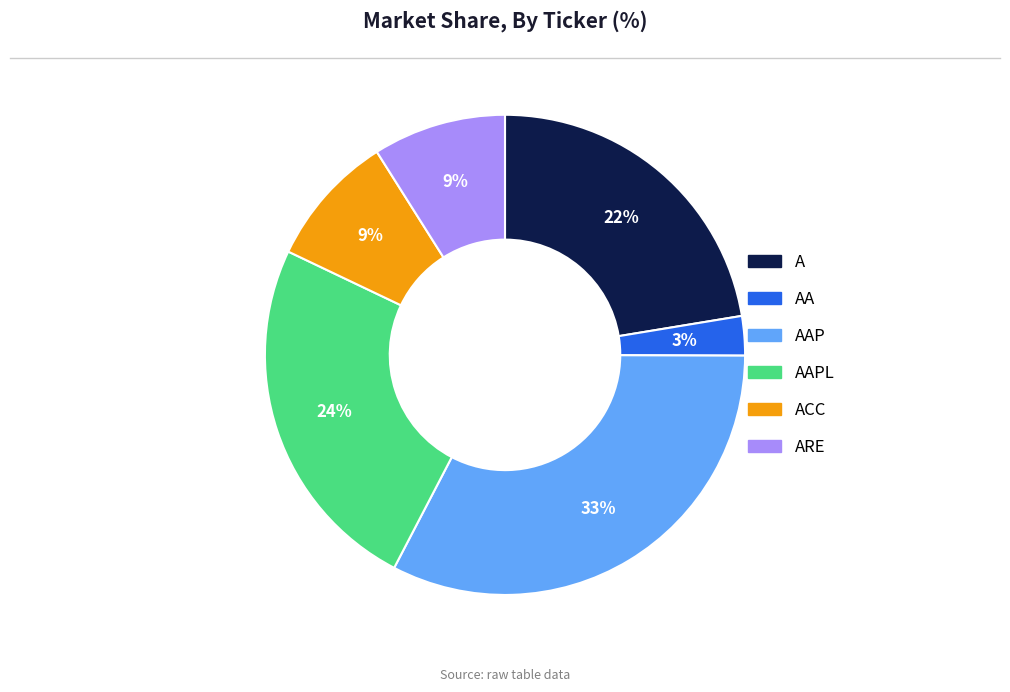

Is there a majority slice in this chart?

No